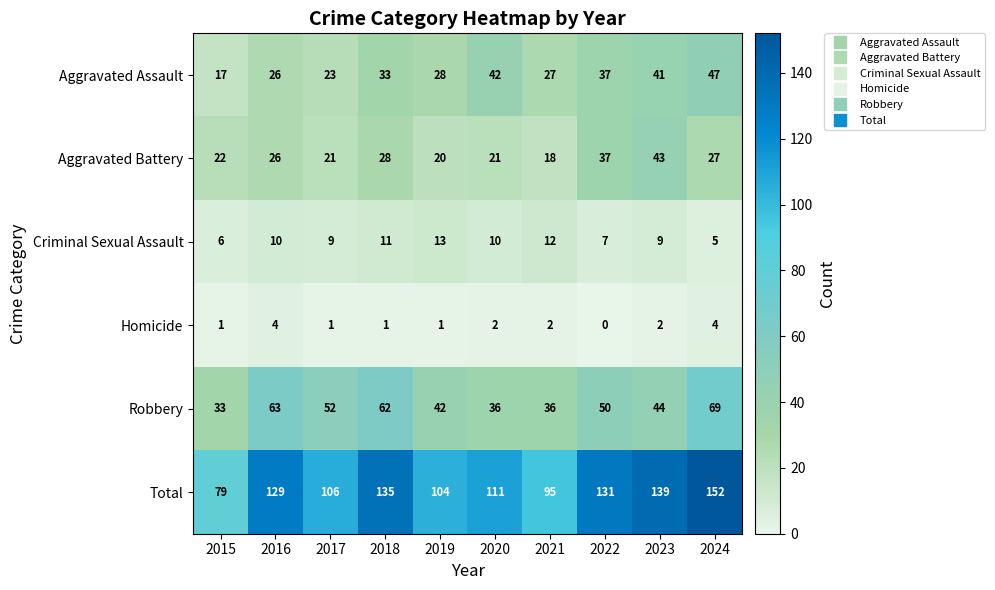

Rank the series at 2015 from lowest to highest value.

Homicide, Criminal Sexual Assault, Aggravated Assault, Aggravated Battery, Robbery, Total